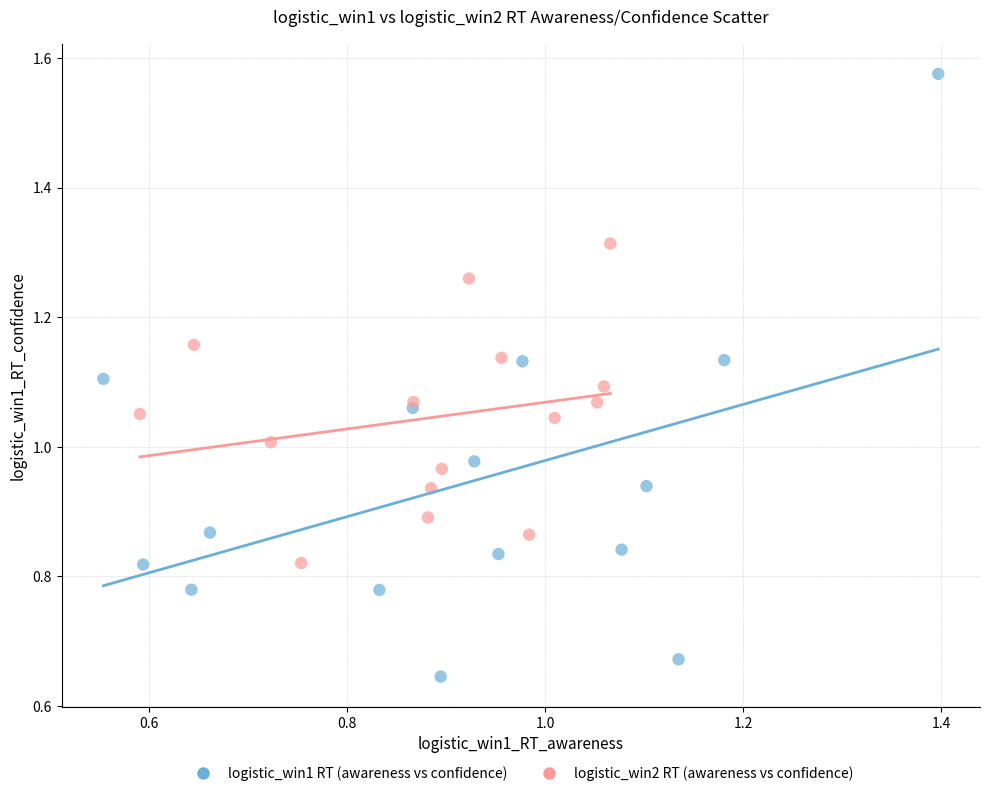

Which series reaches the minimum Y coordinate?

logistic_win1 RT (awareness vs confidence)